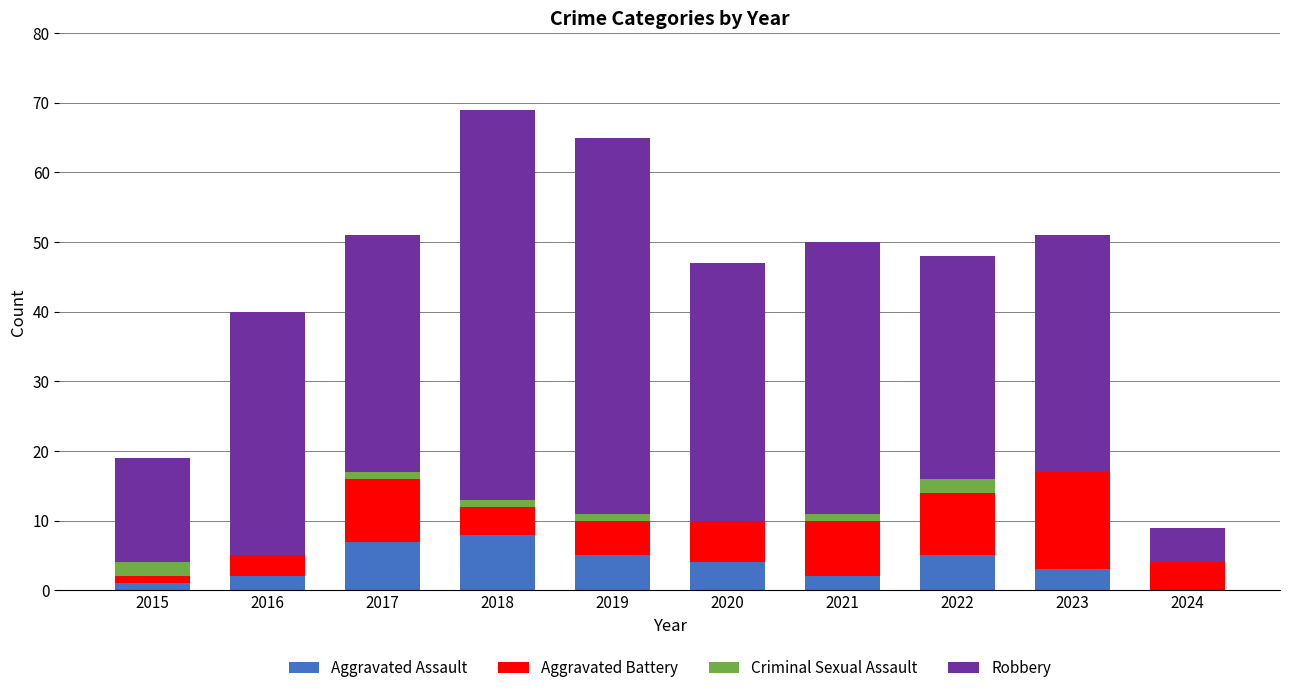

What is the maximum value for Aggravated Assault?

8